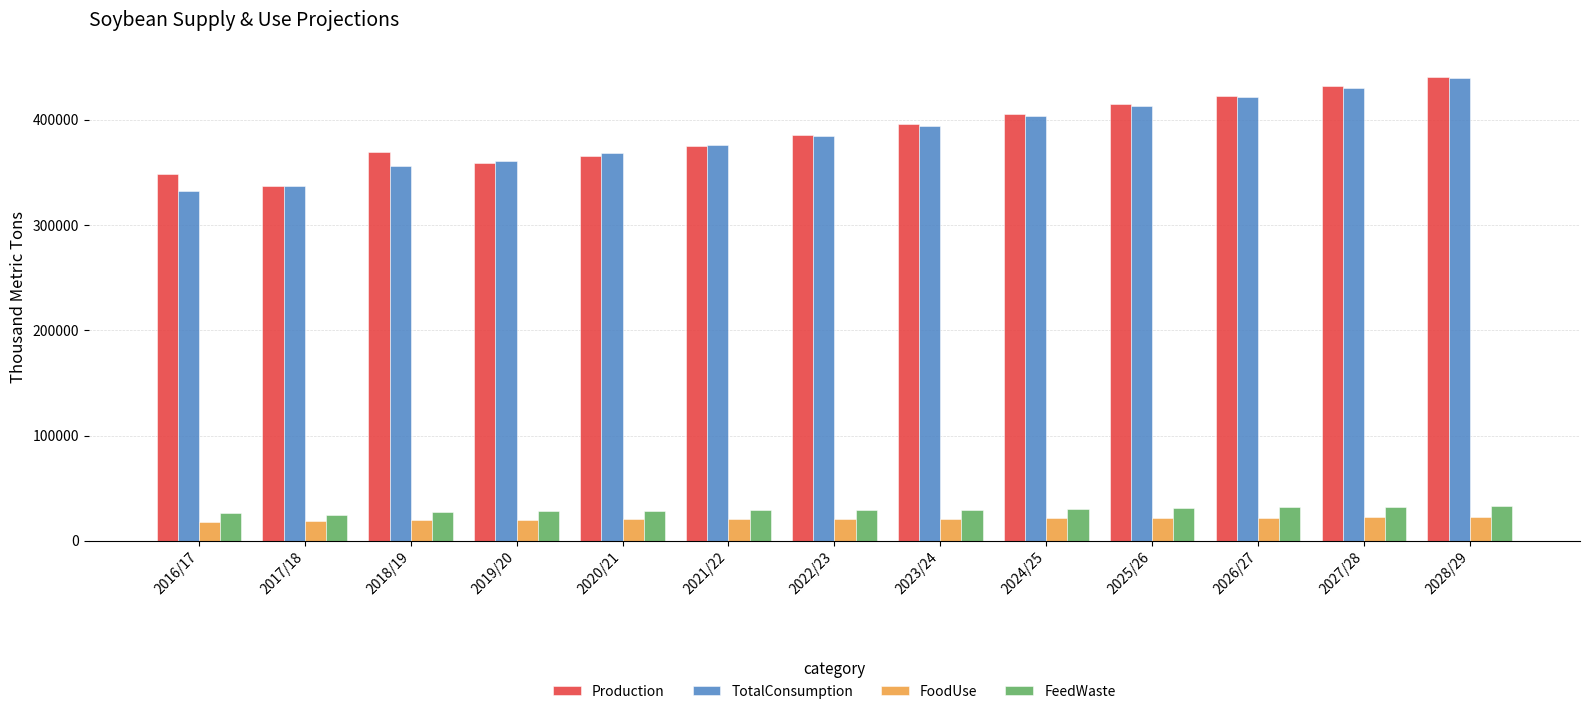

The value of Production at 2018/19 is 197448. True or false?

False